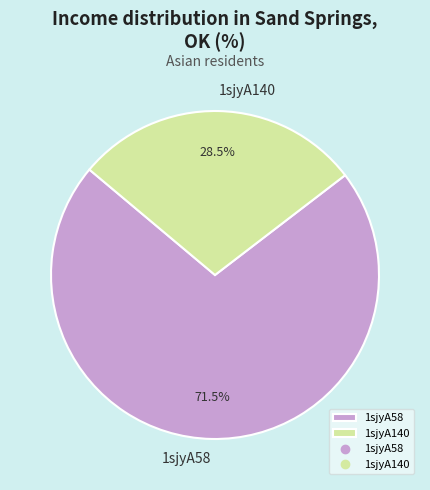

The 1sjyA58 slice represents 81% of the pie. True or false?

False